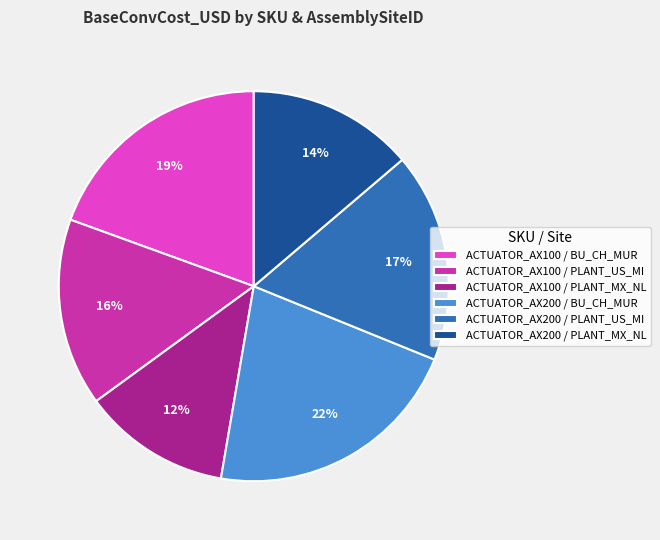

Is the sum of ACTUATOR_AX100 / PLANT_MX_NL and ACTUATOR_AX100 / BU_CH_MUR greater than half?

No